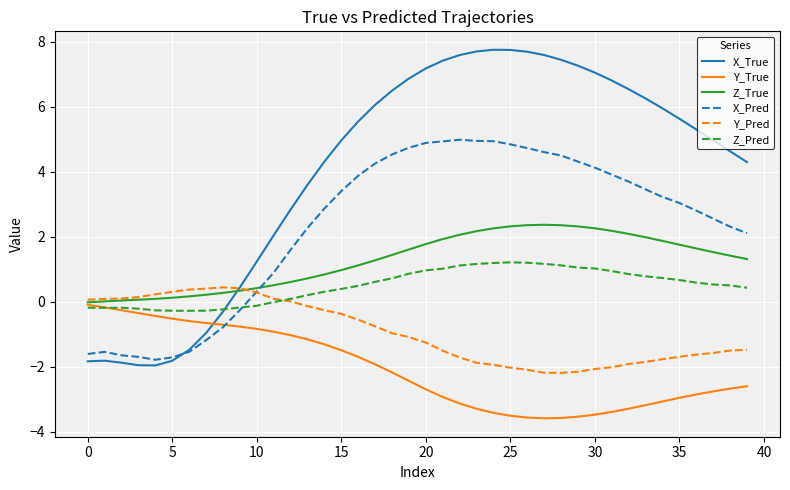

What is the minimum value for X_True?

-2.0